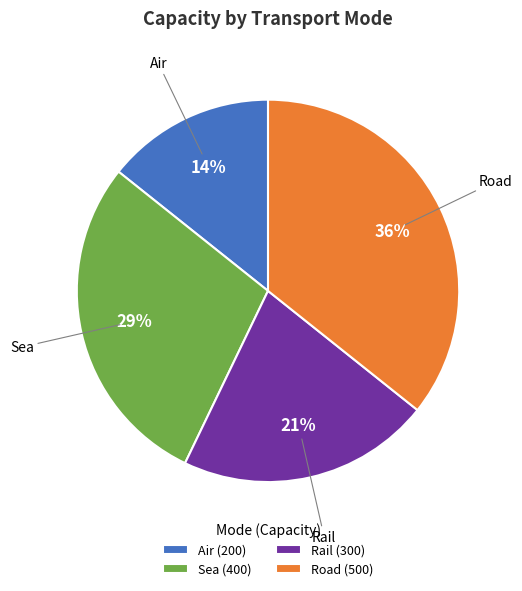

To the nearest percent, what is the average slice percentage?

25%